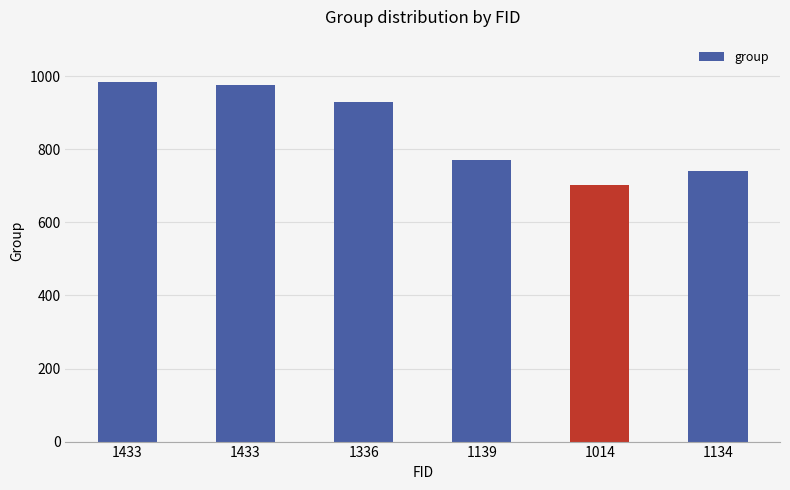

How many values are below 930?

3